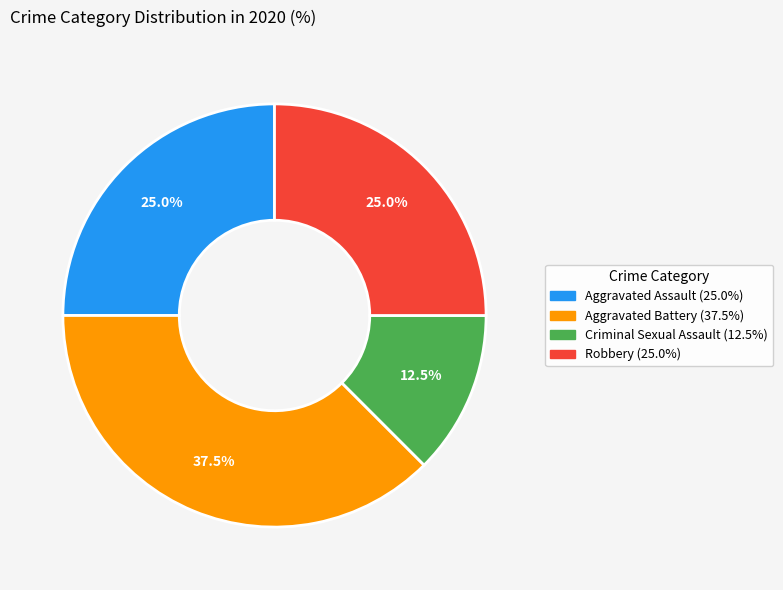

To the nearest percent, what percentage of the pie is Aggravated Assault?

25%